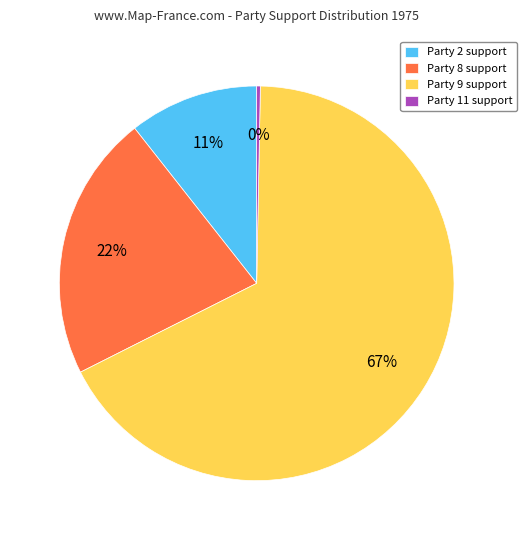

Does any single category account for the majority?

Yes